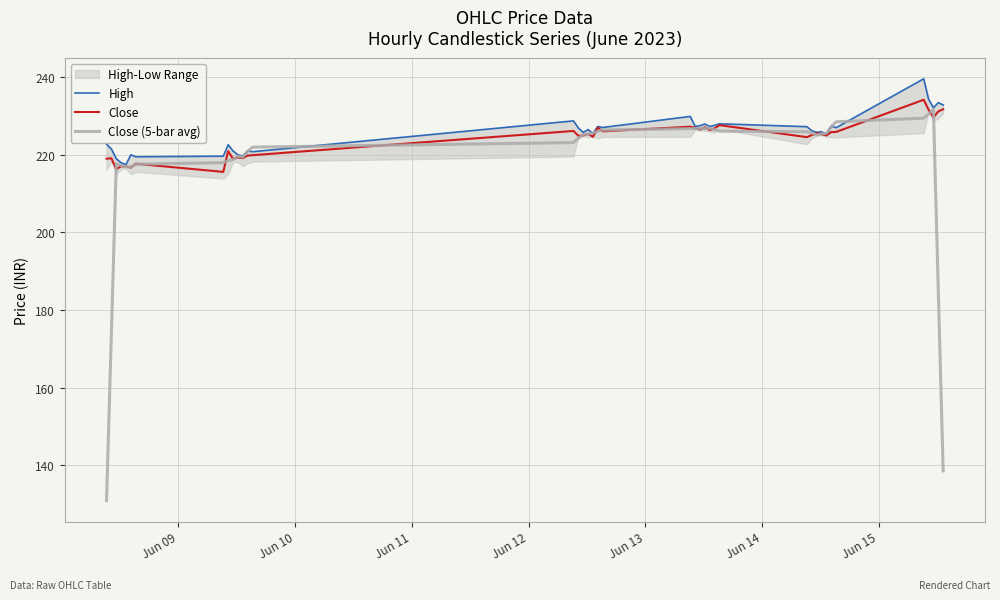

How many lines are shown in the chart?

3